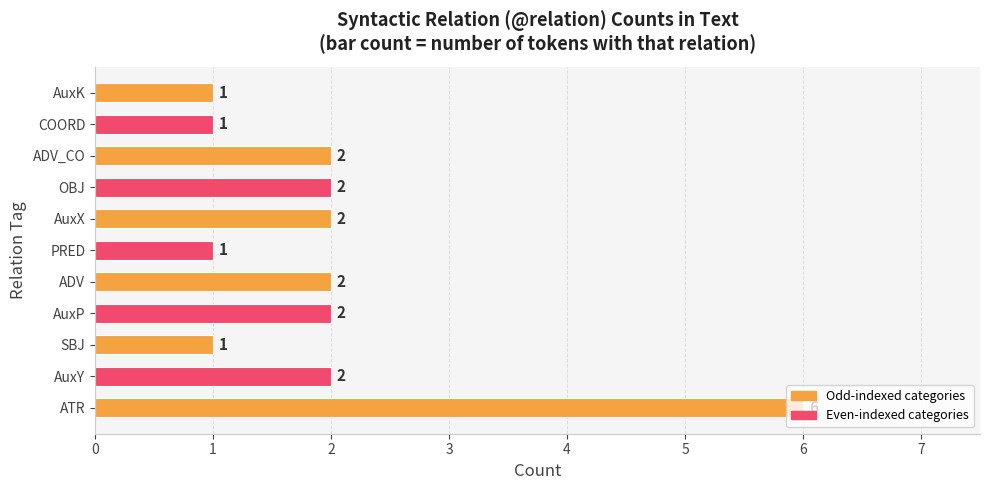

Which label corresponds to the largest value in the chart?

ATR